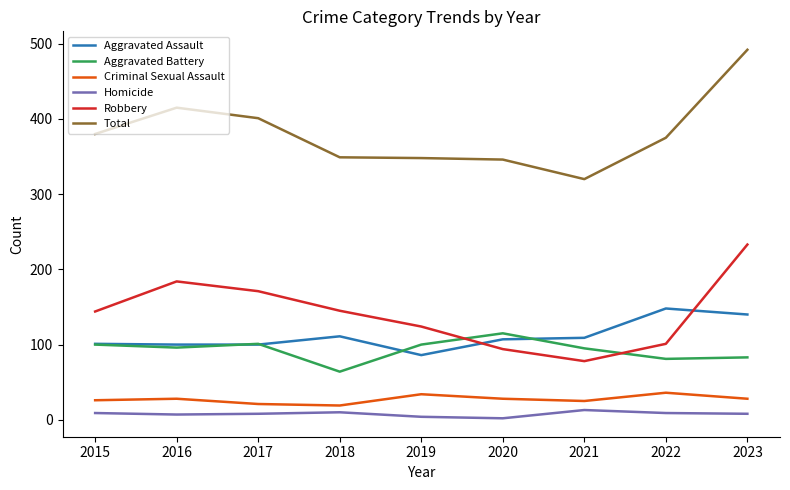

Is the value of Total at 2018 greater than the value of Aggravated Assault at 2017?

Yes